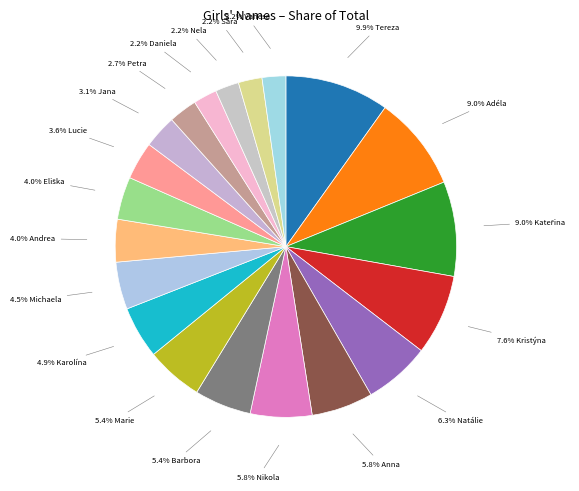

How many segments does this pie chart have?

20